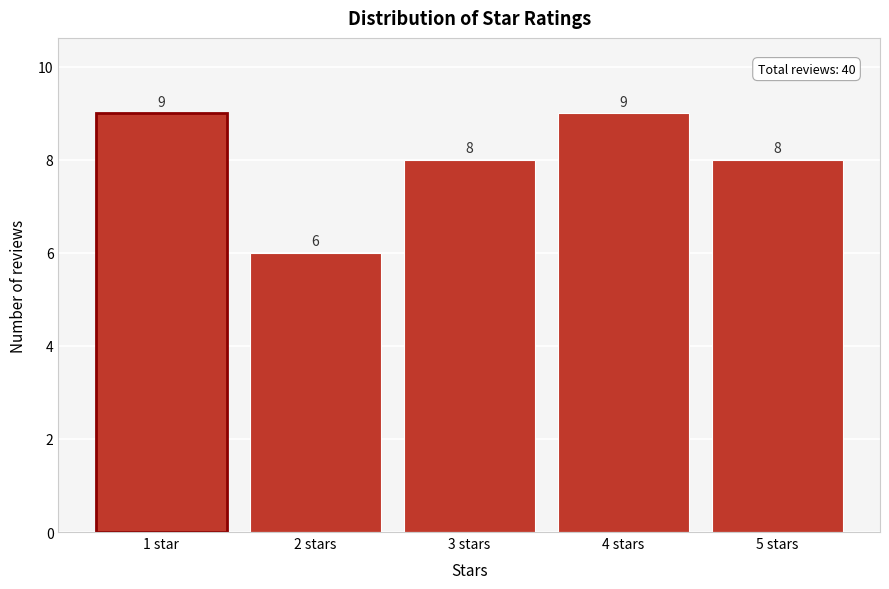

Reading left to right, transcribe all the data shown in this chart.

9	6	8	9	8